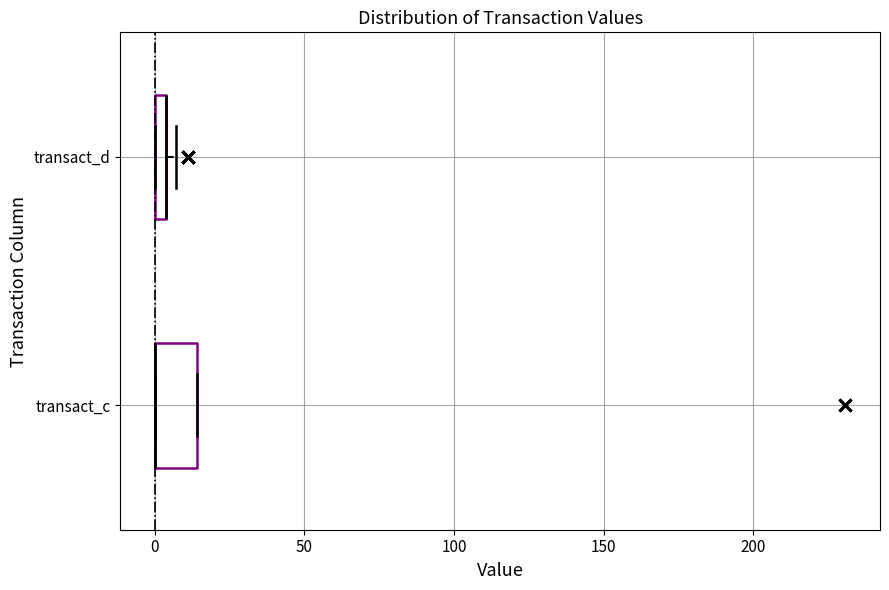

Which box is the widest, from its left edge to its right edge?

transact_c